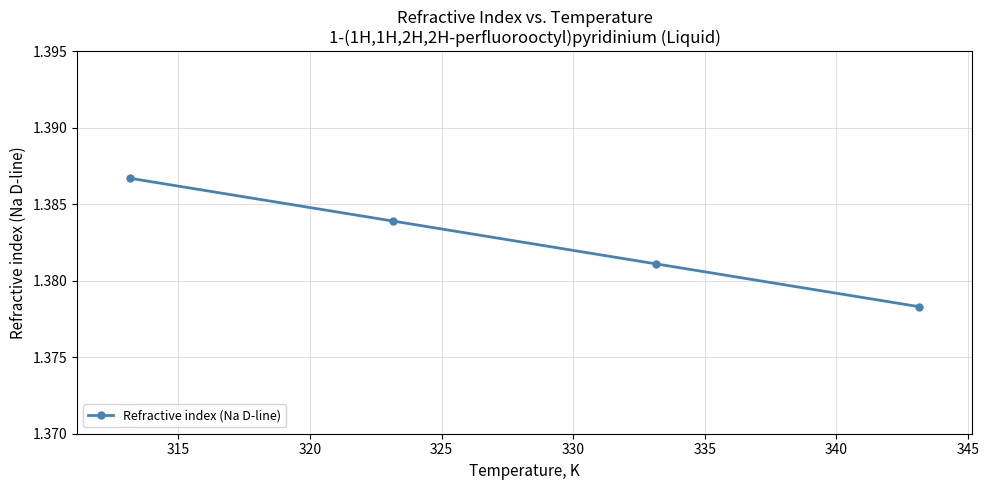

Count the values in the range 1 to 2.

4